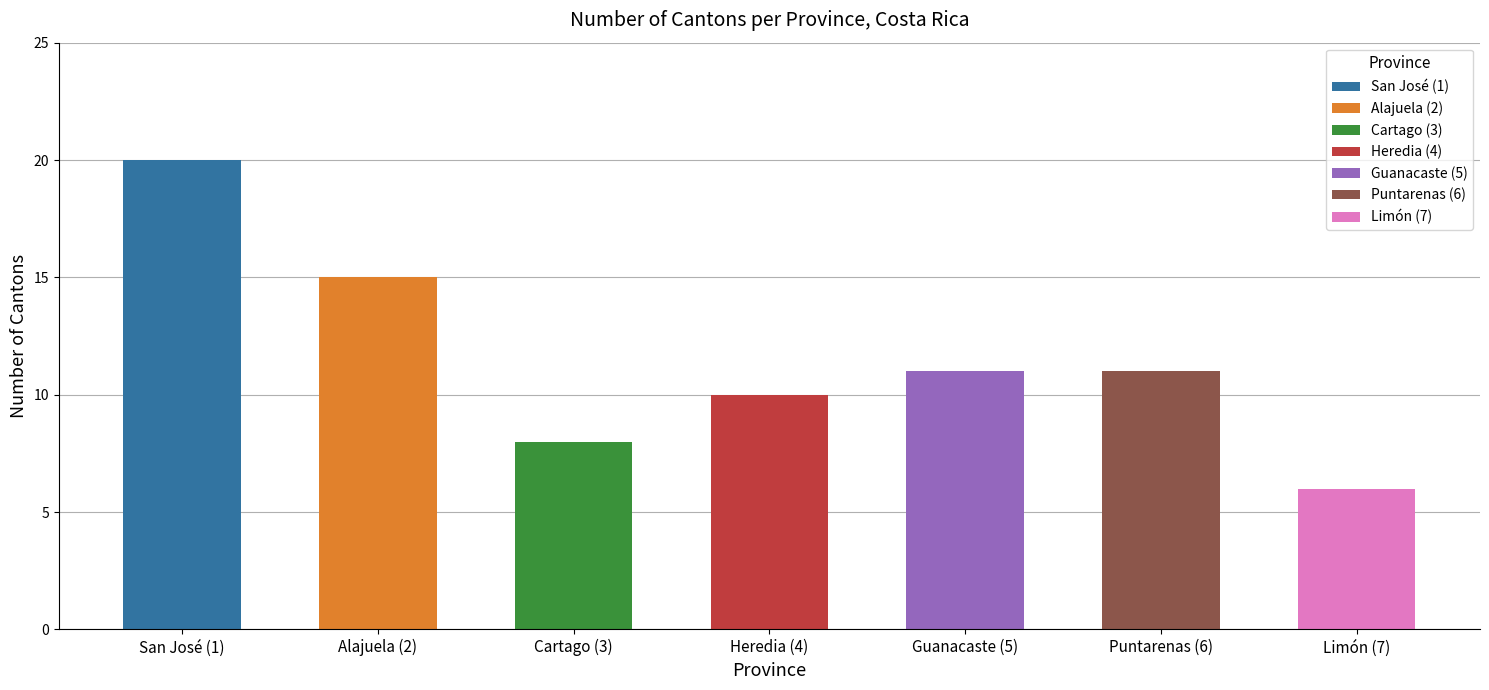

Which series changed the most between 1 and 10?

San José